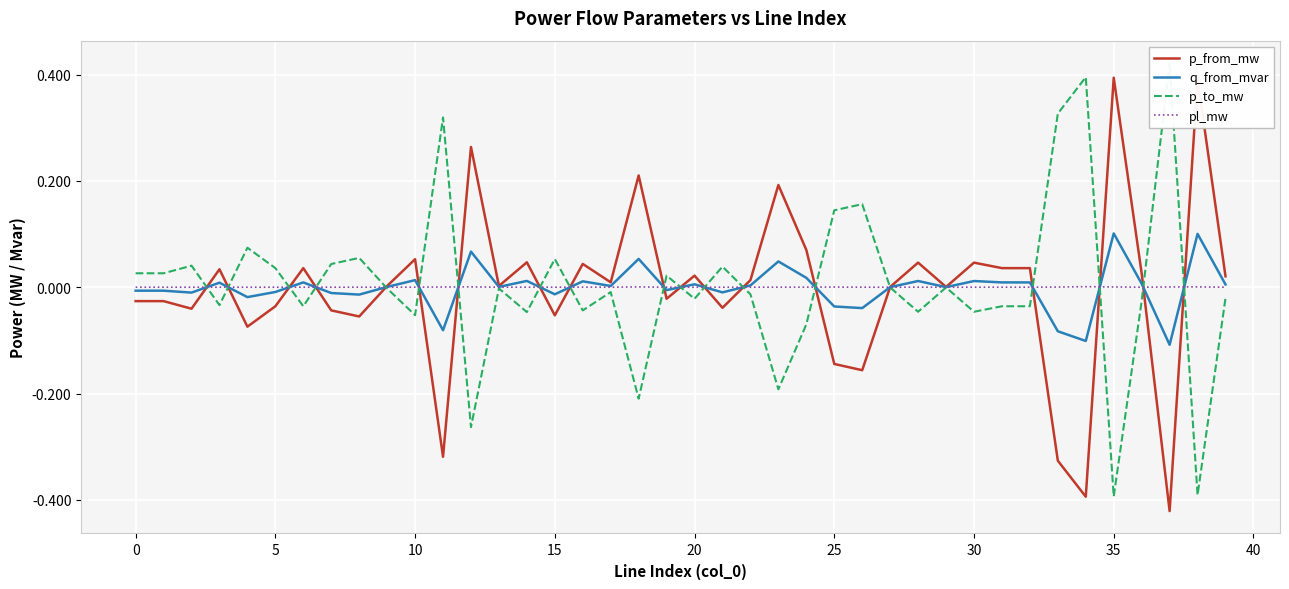

Which series changed the most between 18 and 19?

p_from_mw